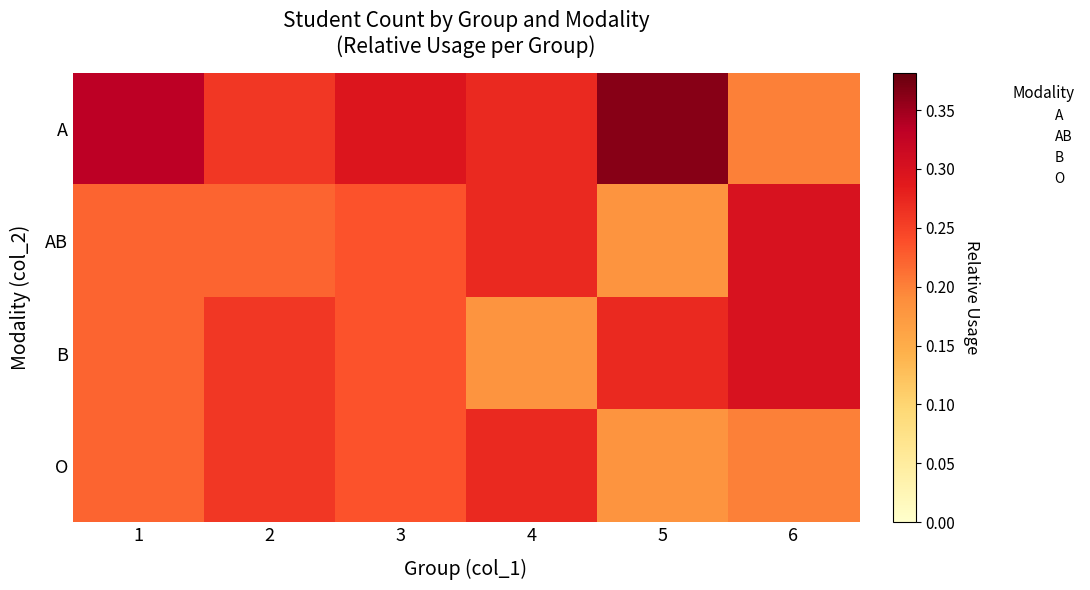

How many data points does each series have?

6